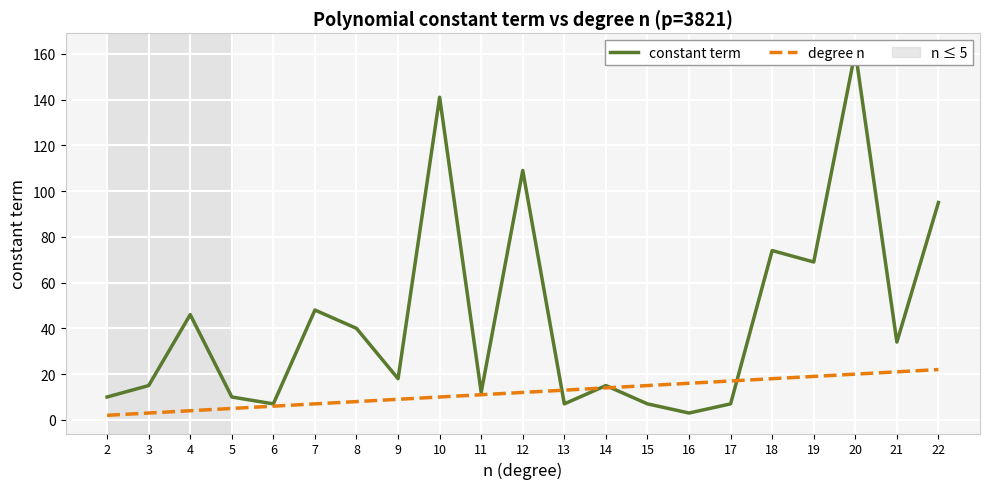

Rank the categories by degree n value from lowest to highest.

2, 3, 4, 5, 6, 7, 8, 9, 10, 11, 12, 13, 14, 15, 16, 17, 18, 19, 20, 21, 22